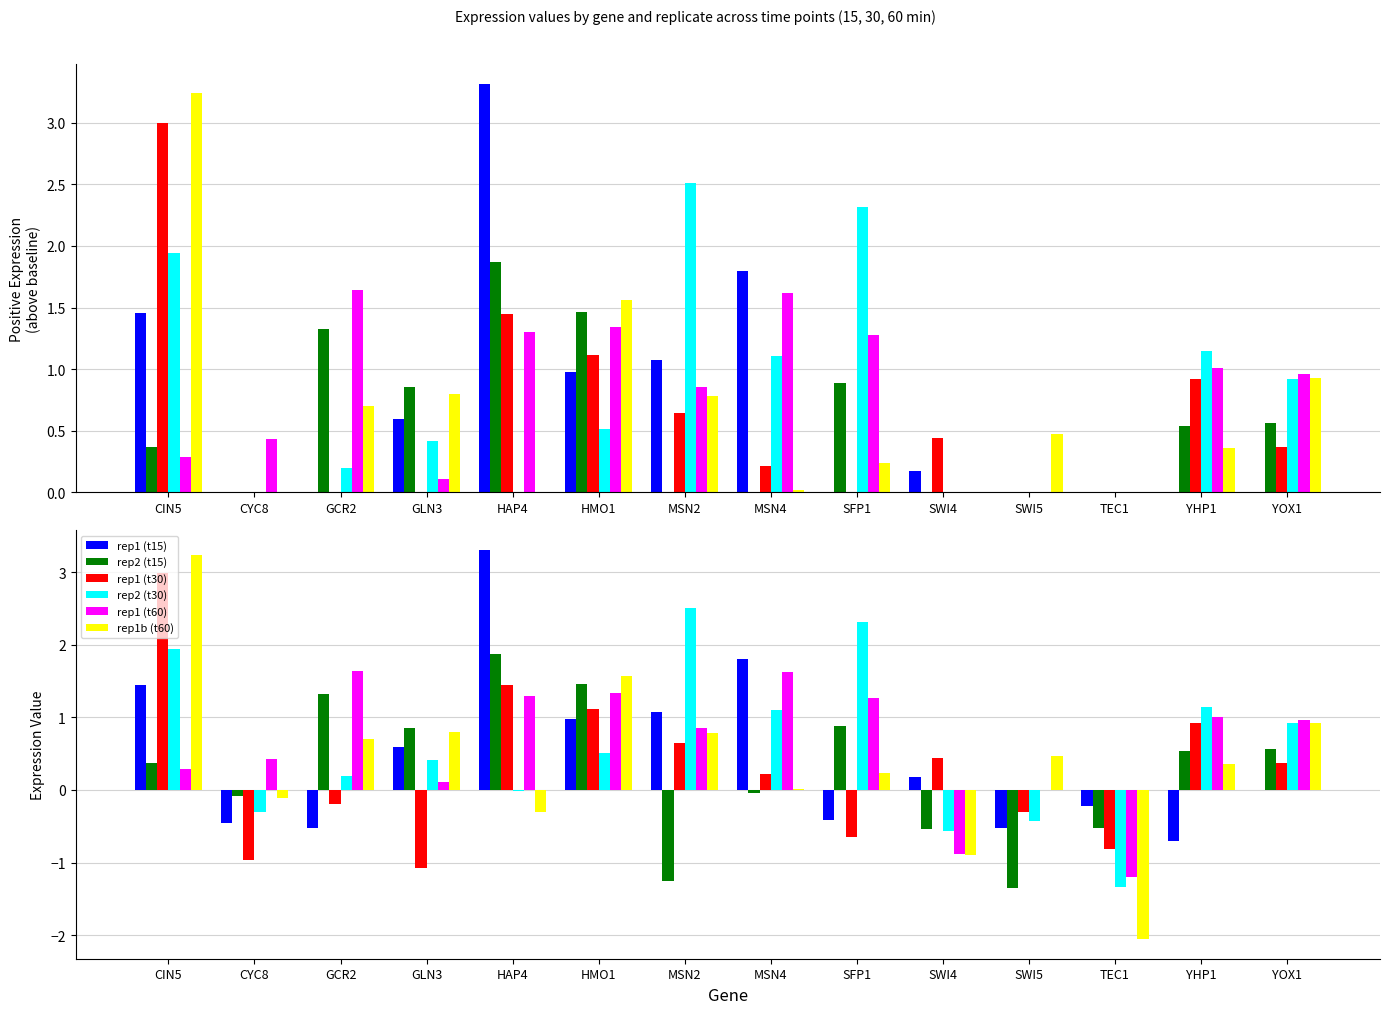

What is the label of the 13th bar from the left?

YHP1